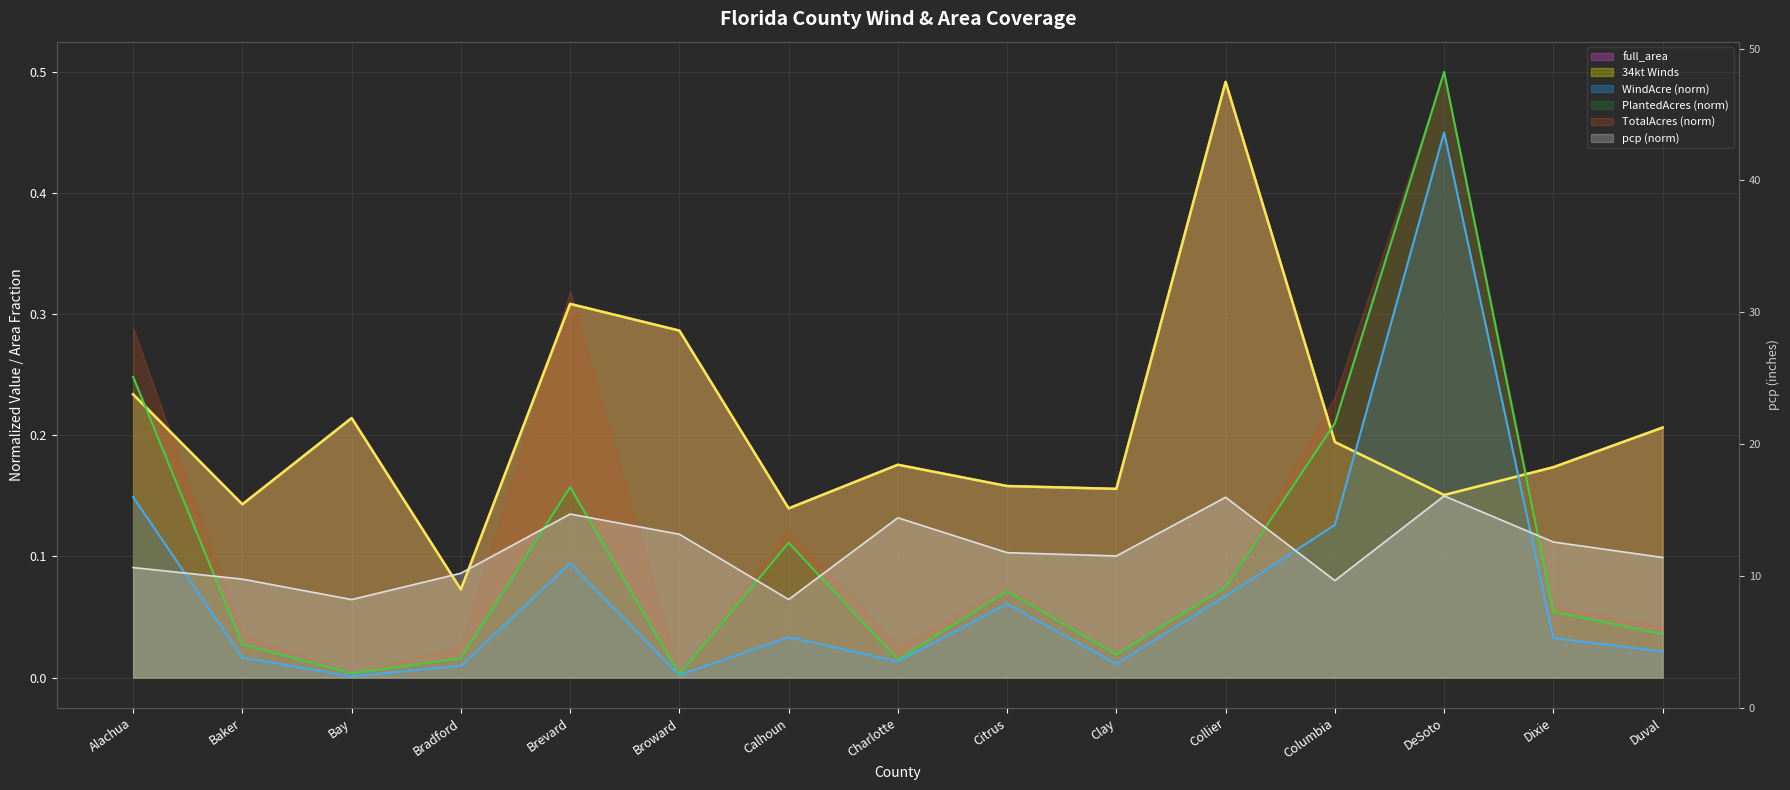

The full_area series shows 0.1 at Baker. True or false?

True